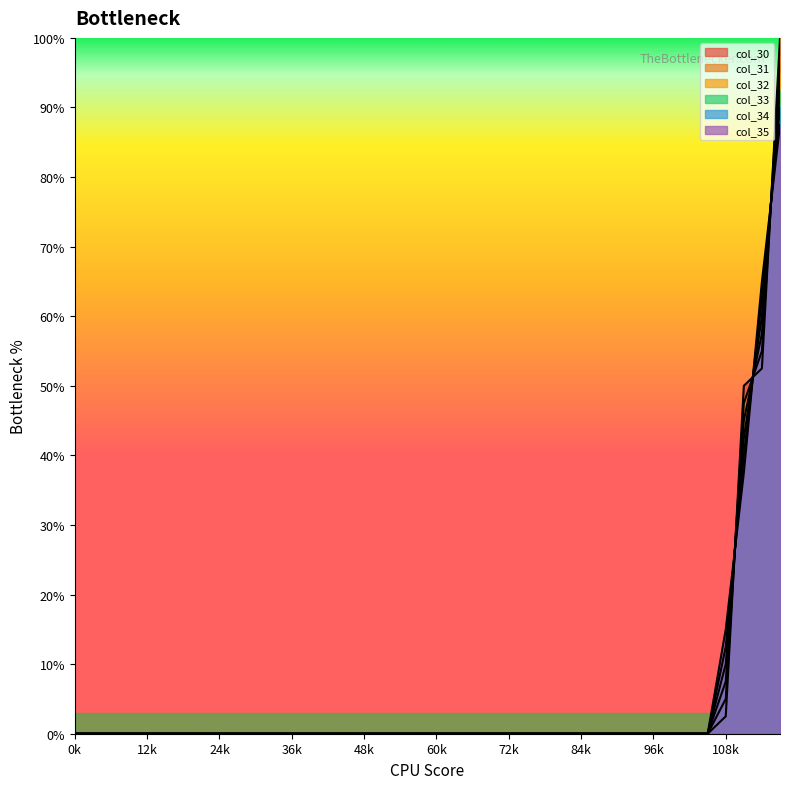

At which category is the sum across all series the highest?

39